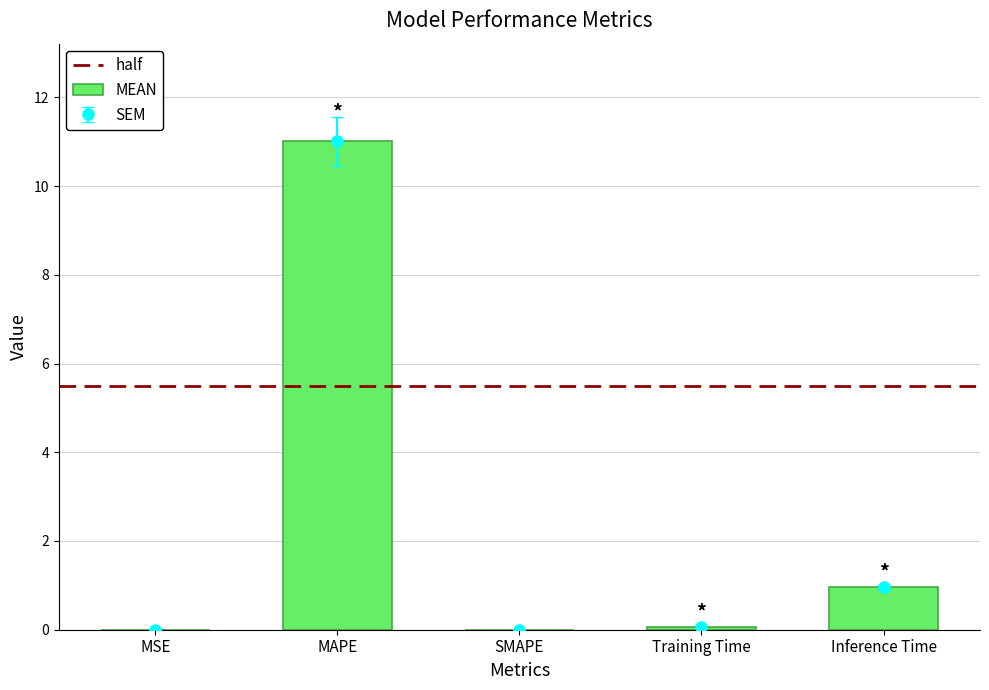

List the labels in order of value, smallest first.

SMAPE, MSE, Training Time, Inference Time, MAPE